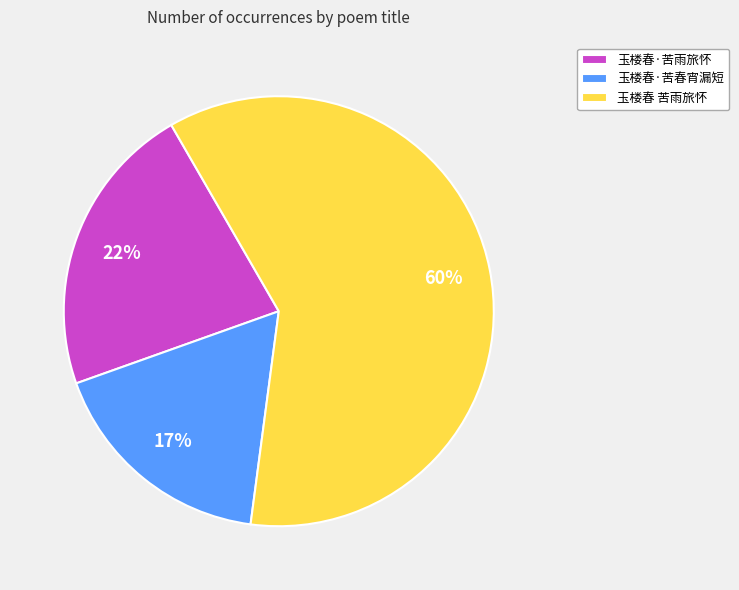

How many segments does this pie chart have?

3